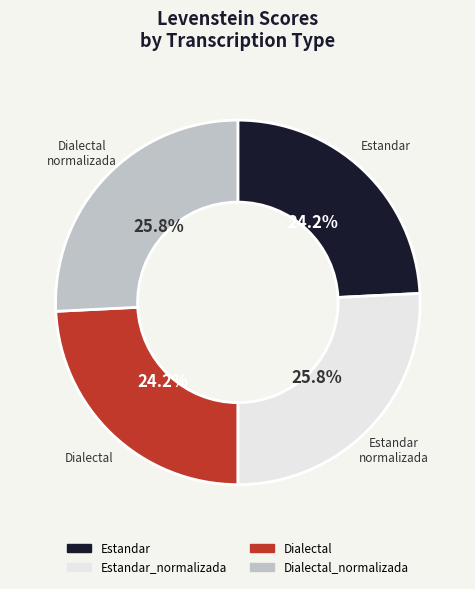

What is the ratio of the value at Dialectal to the value at Estandar?

1.0